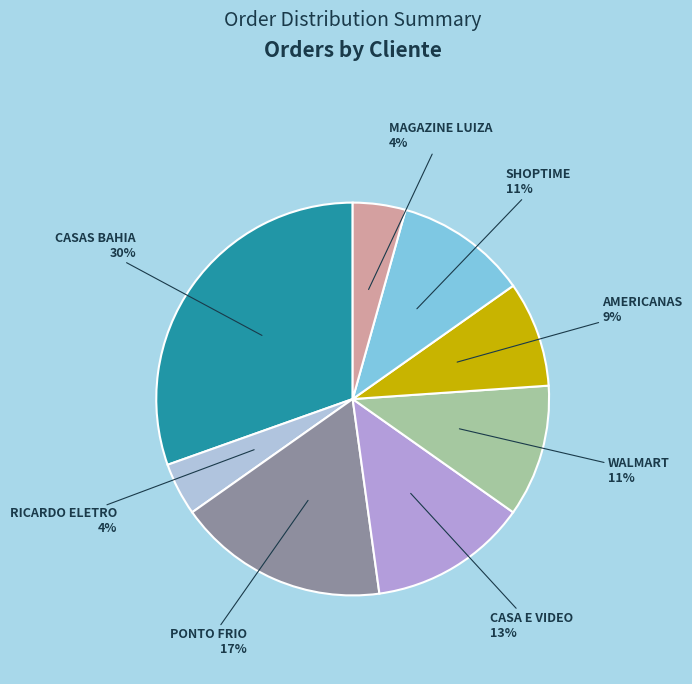

Which slice is the smallest?

RICARDO ELETRO